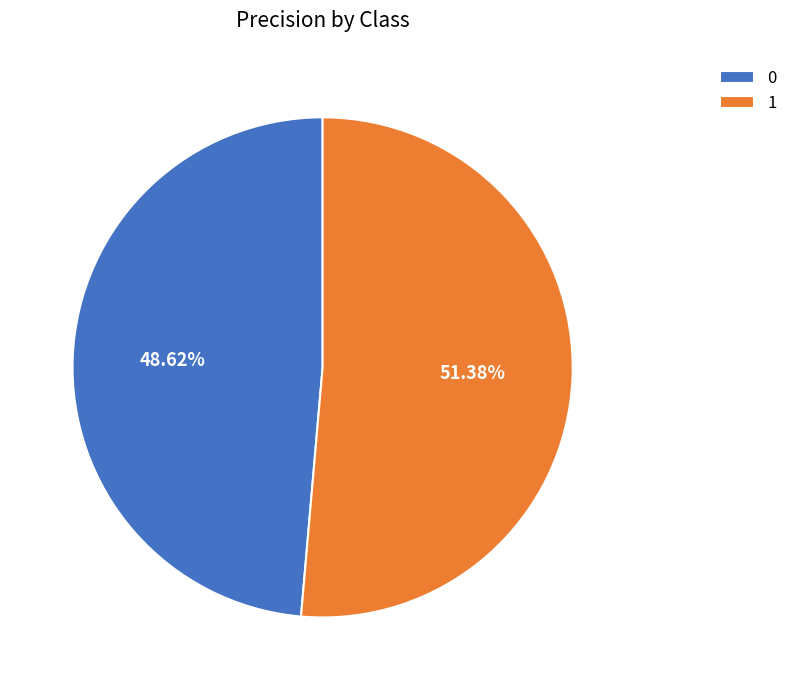

How many slices are in this pie chart?

2